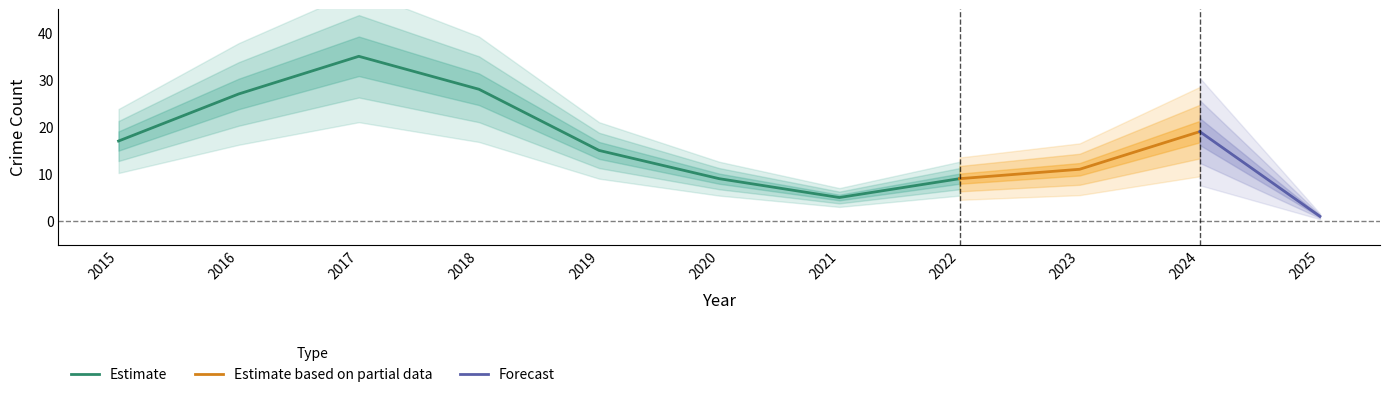

Is it true that Estimate equals 5 at 2021?

True